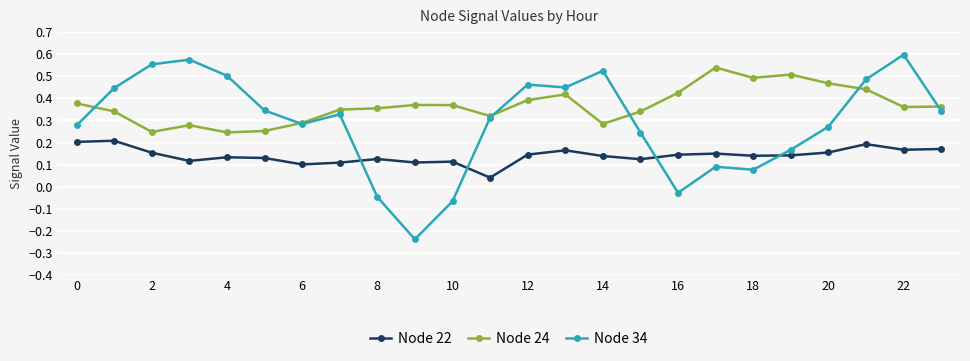

Which series has the largest range (max minus min)?

Node 34